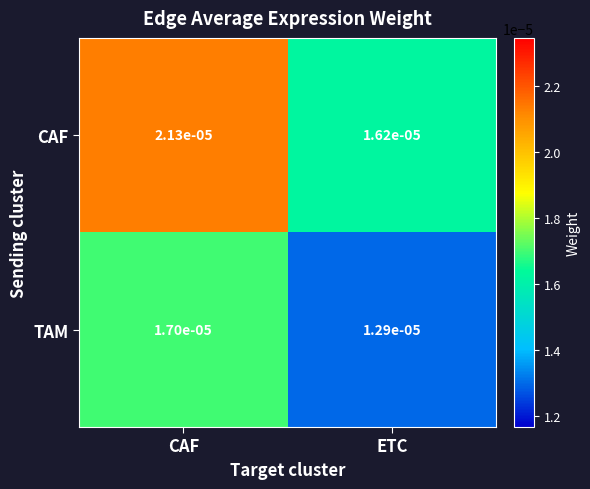

Count the number of categories in the chart.

2